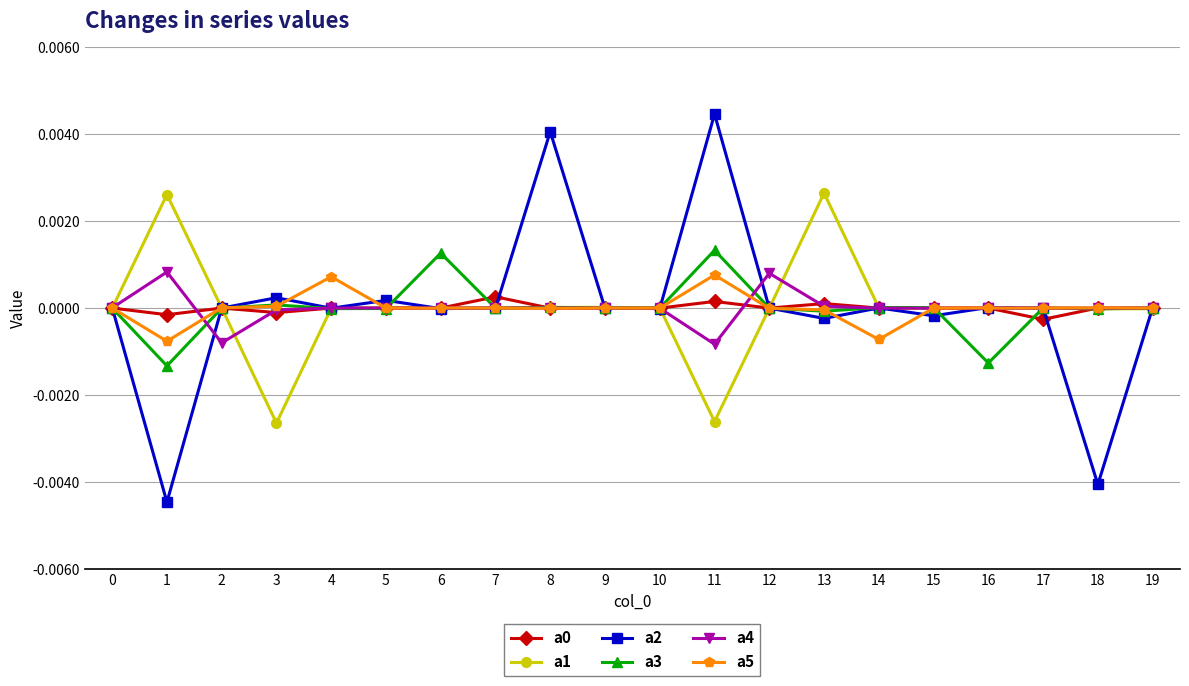

How many distinct data groups are displayed?

6